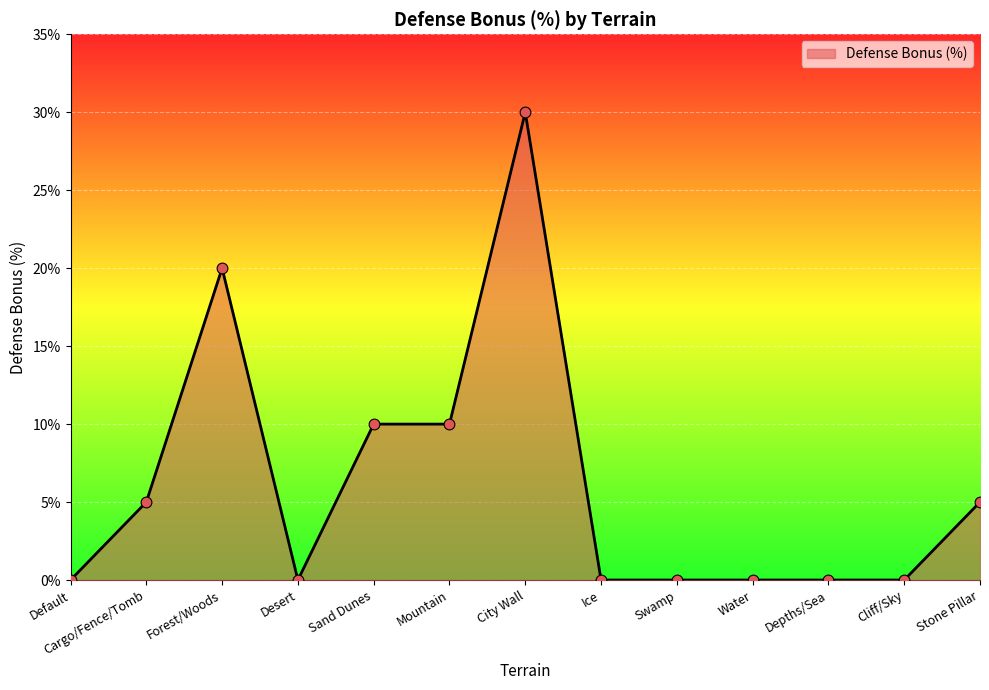

Between Forest/Woods and Swamp, which is larger?

Forest/Woods